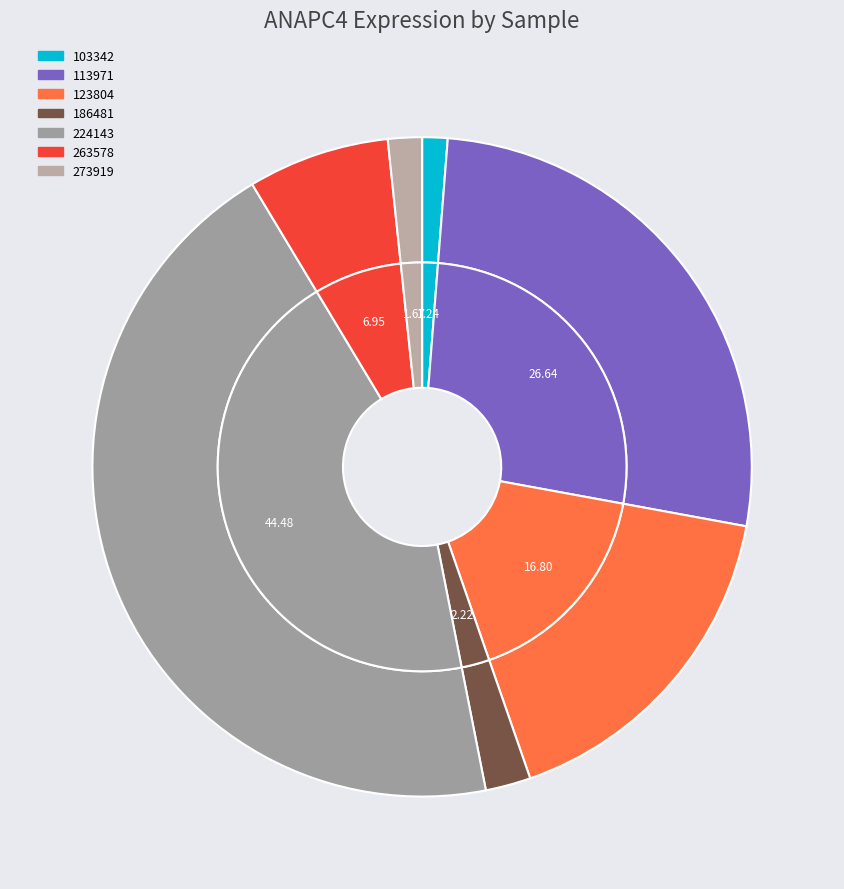

The 123804 slice represents 10% of the pie. True or false?

False